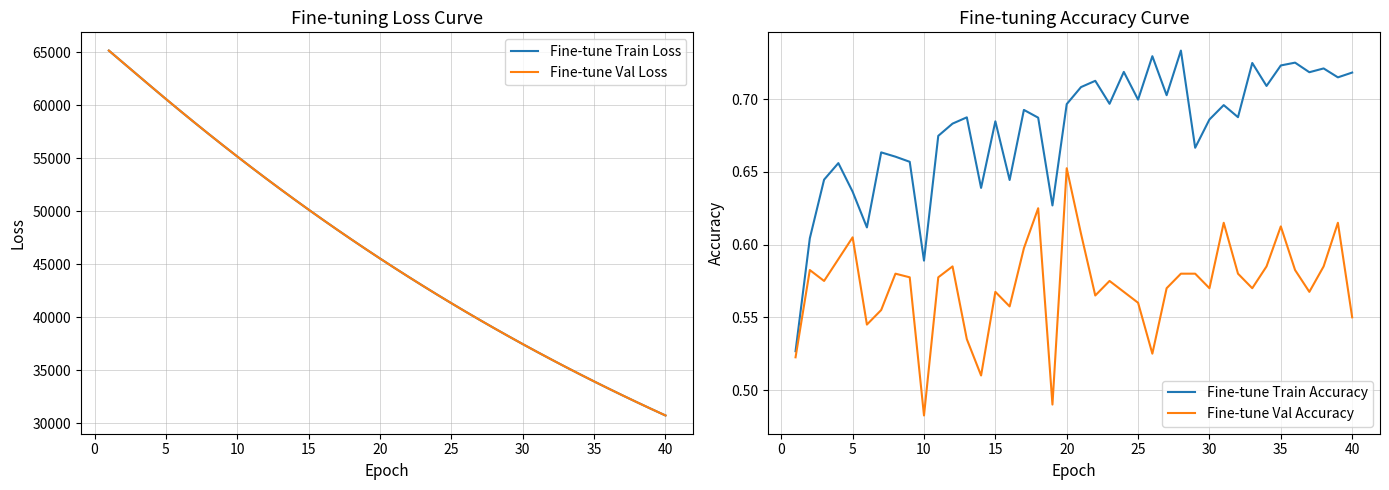

What is the lowest value of the Fine-tune Train Loss series?

30726.6